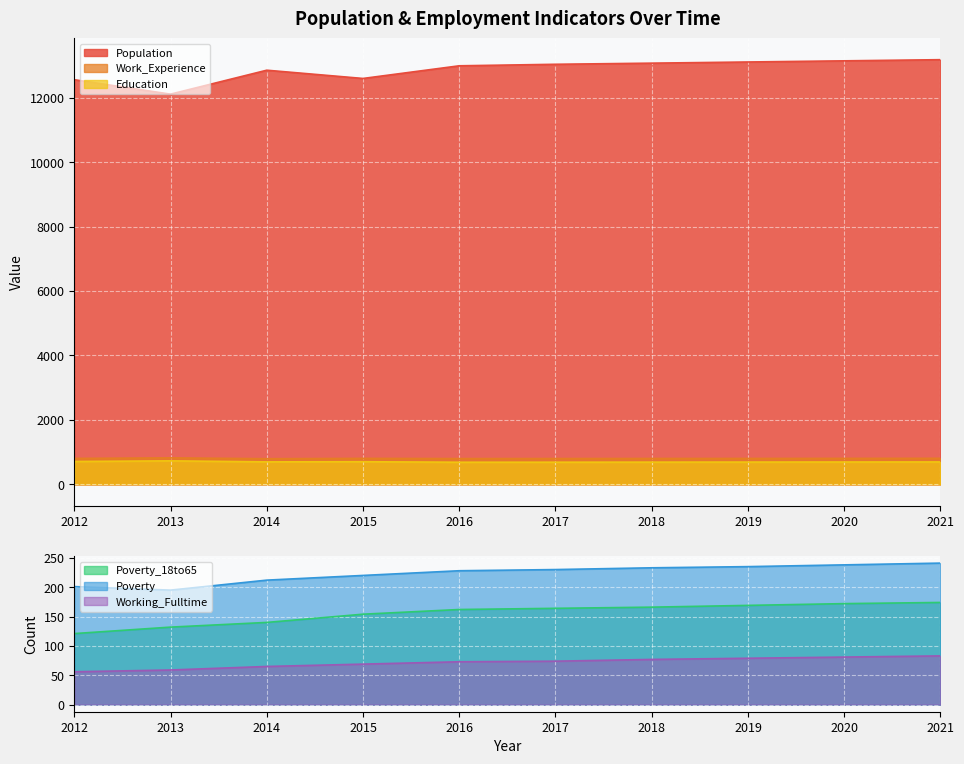

Reading left to right, what are all the values shown in this chart?

Population: 12558	12110	12853	12597	12990	13037	13072	13108	13144	13180
Poverty: 201	195	212	220	228	230	233	235	238	241
Poverty_18to65: 121	132	140	154	162	164	166	169	172	174
Education: 708	728	696	701	685	686	688	690	692	694
Work_Experience: 803	820	794	804	798	799	801	802	804	806
Working_Fulltime: 56	59	65	69	73	74	77	79	81	83